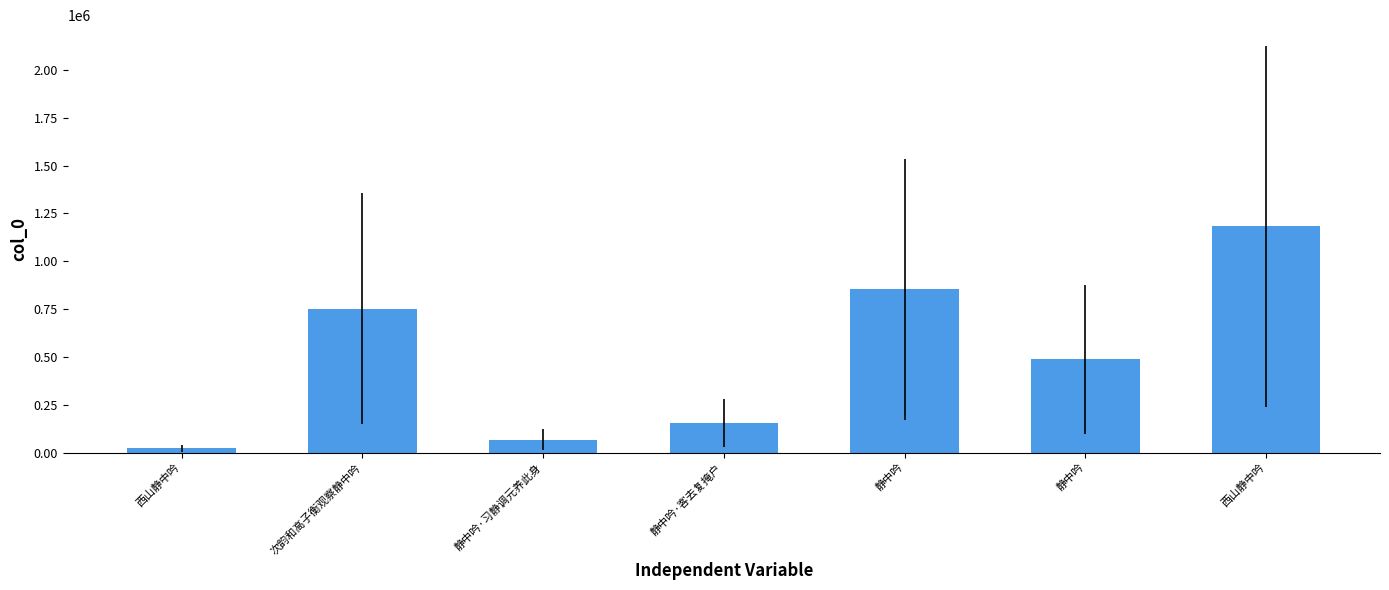

List the labels in order of value, largest first.

西山静中吟, 静中吟, 次韵和高子衡观察静中吟, 静中吟, 静中吟·客去复掩户, 静中吟·习静调元养此身, 西山静中吟